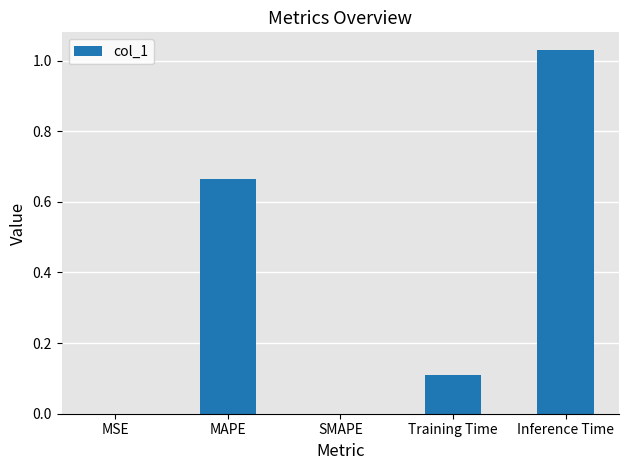

What is the sum of the values at MAPE and Inference Time?

1.7